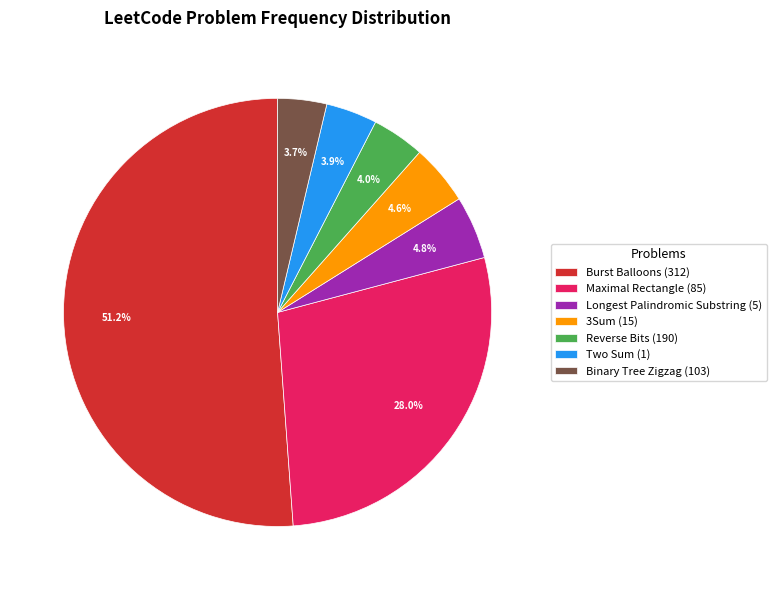

To the nearest percent, what percentage of the pie is Maximal Rectangle (85)?

28%